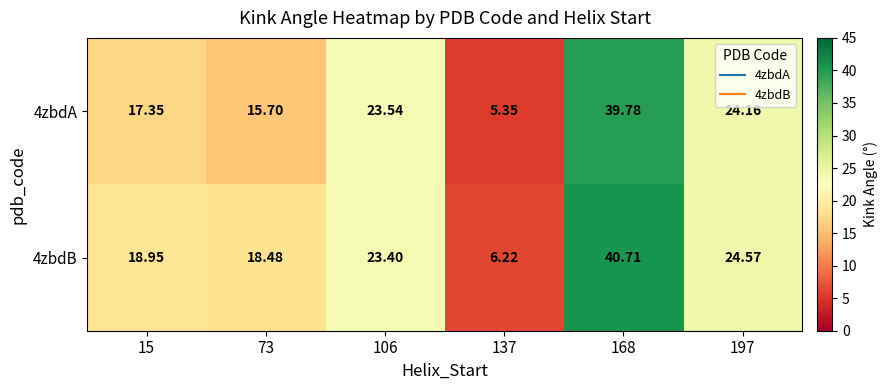

Rank the series by their maximum value, from lowest to highest.

4zbdA, 4zbdB